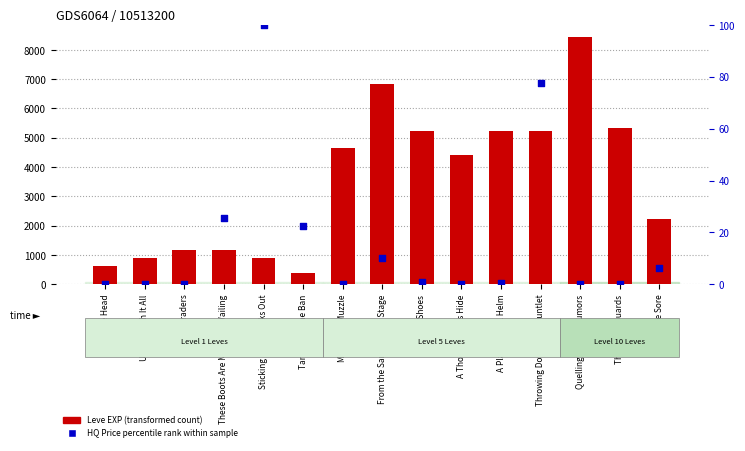

Which series reaches the maximum Y coordinate?

Leve EXP (transformed count)